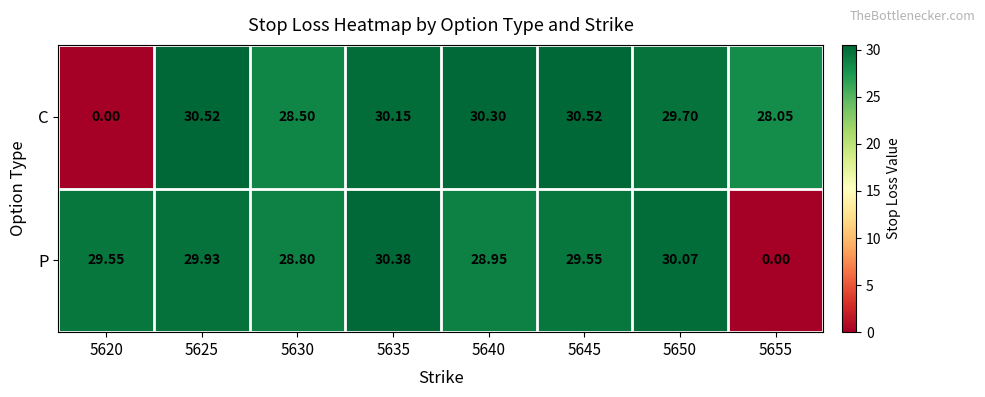

What is the total value across all series at 5630?

57.3